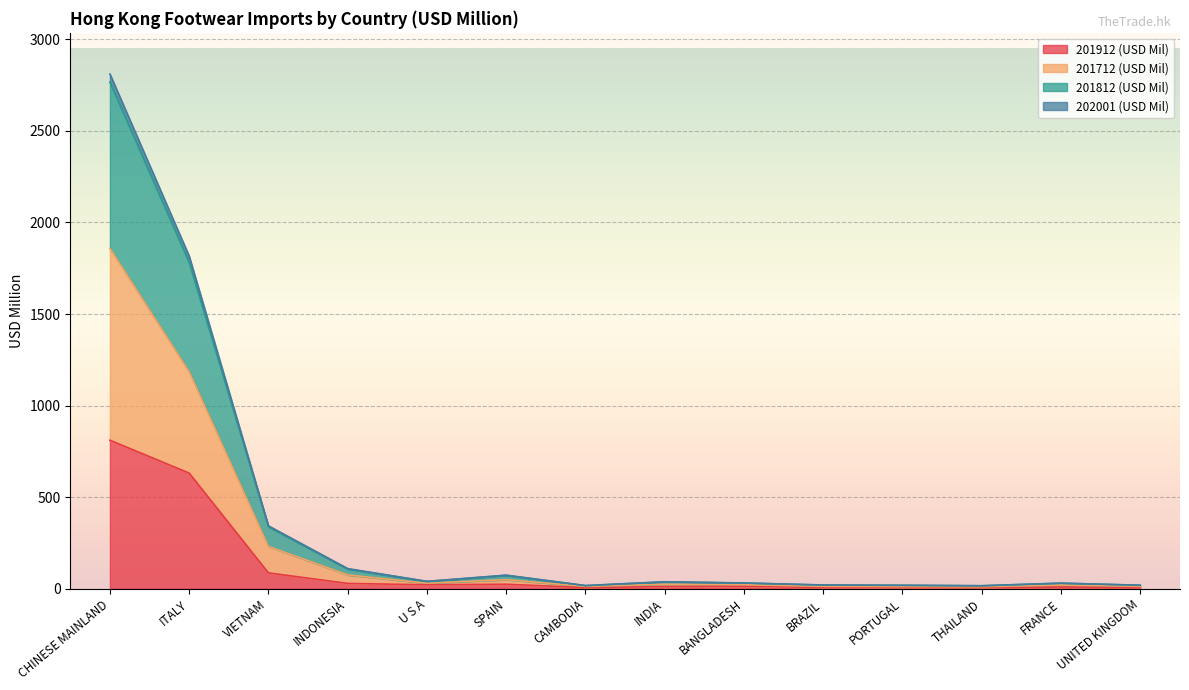

Reading left to right, list all the values displayed in this chart.

201912 (USD Mil): CHINESE MAINLAND=810.9	ITALY=631.5	VIETNAM=86.5	INDONESIA=28.9	U S A=21.5	SPAIN=24.4	CAMBODIA=6.1	INDIA=11.5	BANGLADESH=14.1	BRAZIL=6.6	PORTUGAL=6.3	THAILAND=5.7	FRANCE=9.4	UNITED KINGDOM=7.2
201712 (USD Mil): CHINESE MAINLAND=1858.9	ITALY=1185.1	VIETNAM=230.8	INDONESIA=75.4	U S A=30.4	SPAIN=49.5	CAMBODIA=12.6	INDIA=24.4	BANGLADESH=21.7	BRAZIL=13.1	PORTUGAL=11.6	THAILAND=10.8	FRANCE=20.4	UNITED KINGDOM=12.8
201812 (USD Mil): CHINESE MAINLAND=2810.7	ITALY=1816.6	VIETNAM=343.4	INDONESIA=110.0	U S A=40.4	SPAIN=74.1	CAMBODIA=17.4	INDIA=38.0	BANGLADESH=31.5	BRAZIL=20.4	PORTUGAL=18.9	THAILAND=16.4	FRANCE=30.6	UNITED KINGDOM=19.2
202001 (USD Mil): CHINESE MAINLAND=2766.7	ITALY=1782.4	VIETNAM=338.9	INDONESIA=107.9	U S A=39.4	SPAIN=73.2	CAMBODIA=16.7	INDIA=37.4	BANGLADESH=31.0	BRAZIL=19.9	PORTUGAL=18.5	THAILAND=16.0	FRANCE=30.2	UNITED KINGDOM=18.9